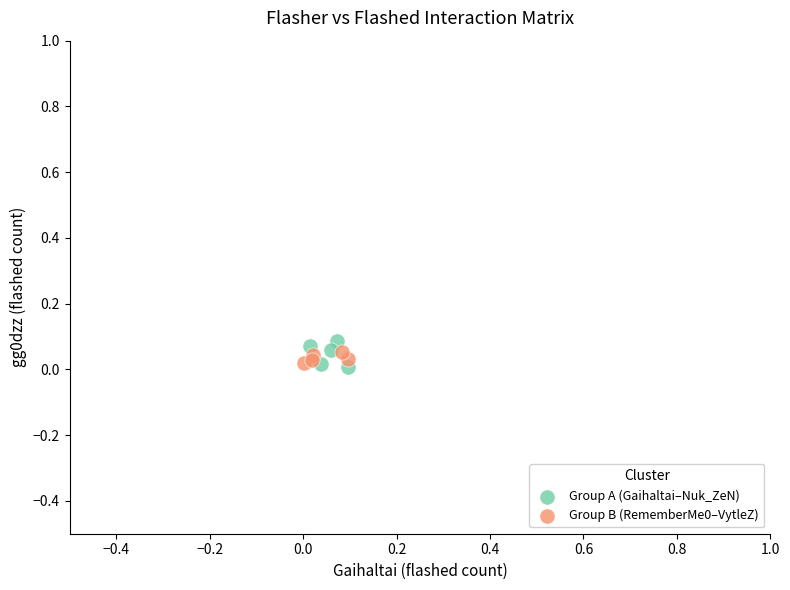

Which series reaches the maximum Y coordinate?

Group A (Gaihaltai–Nuk_ZeN)